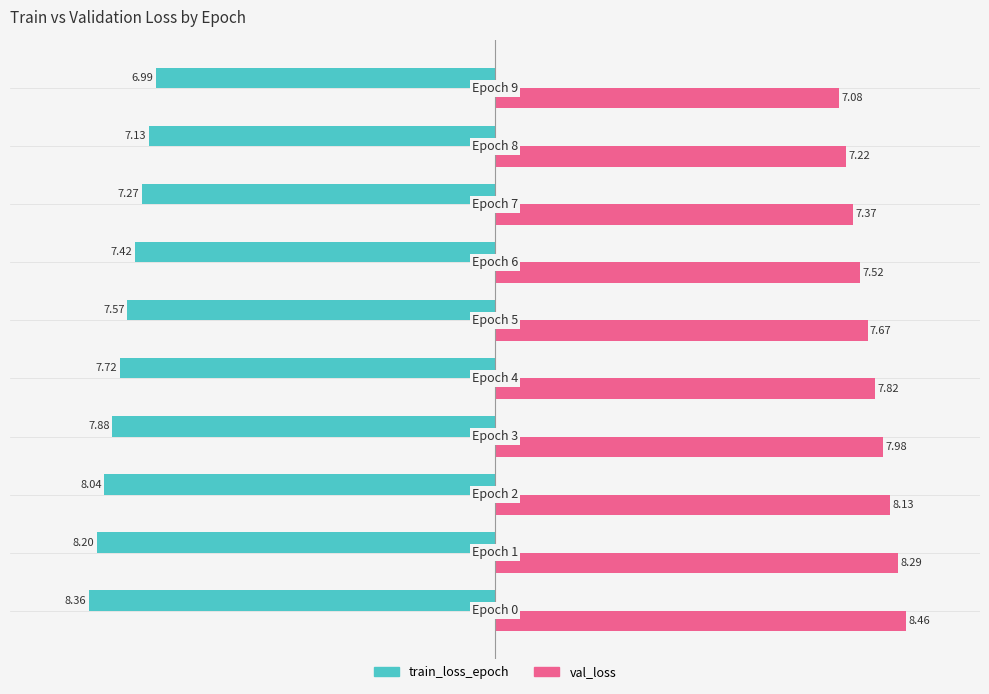

What is the maximum value shown in the chart?

8.5